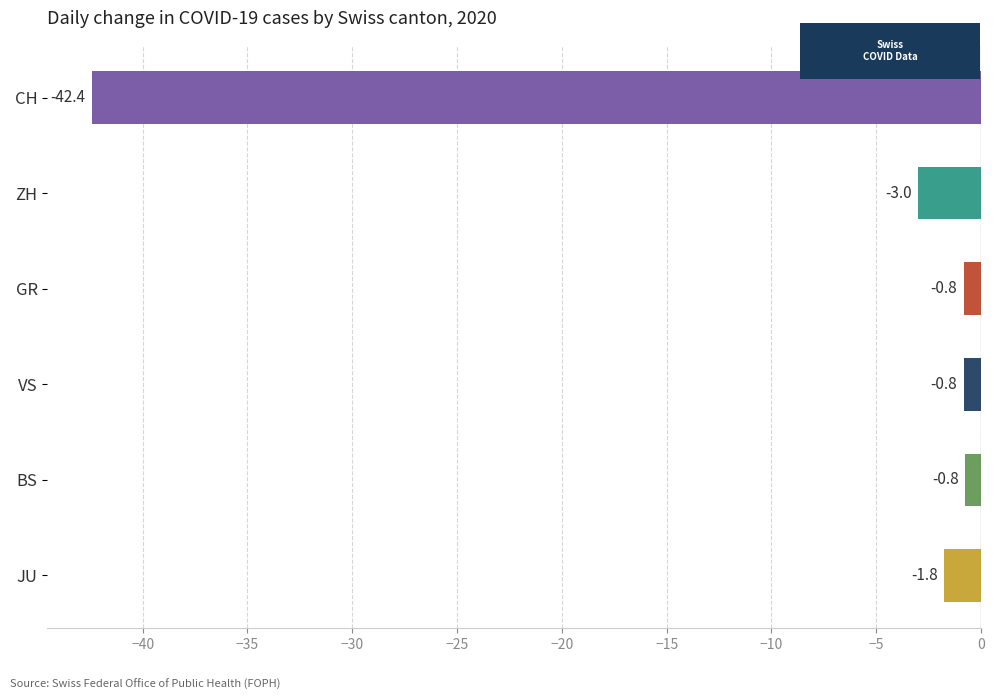

Is it true that the value at BS is -0.8?

True